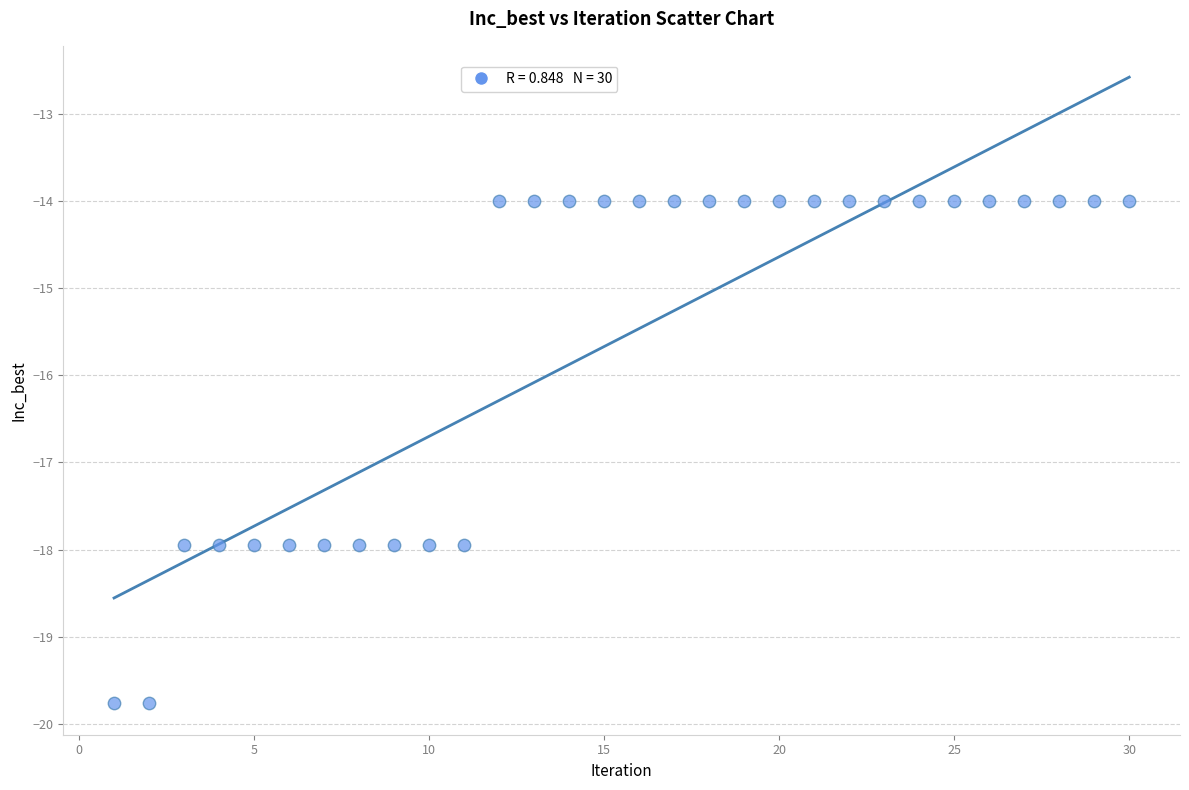

What is the range of X values (max minus min)?

29.0